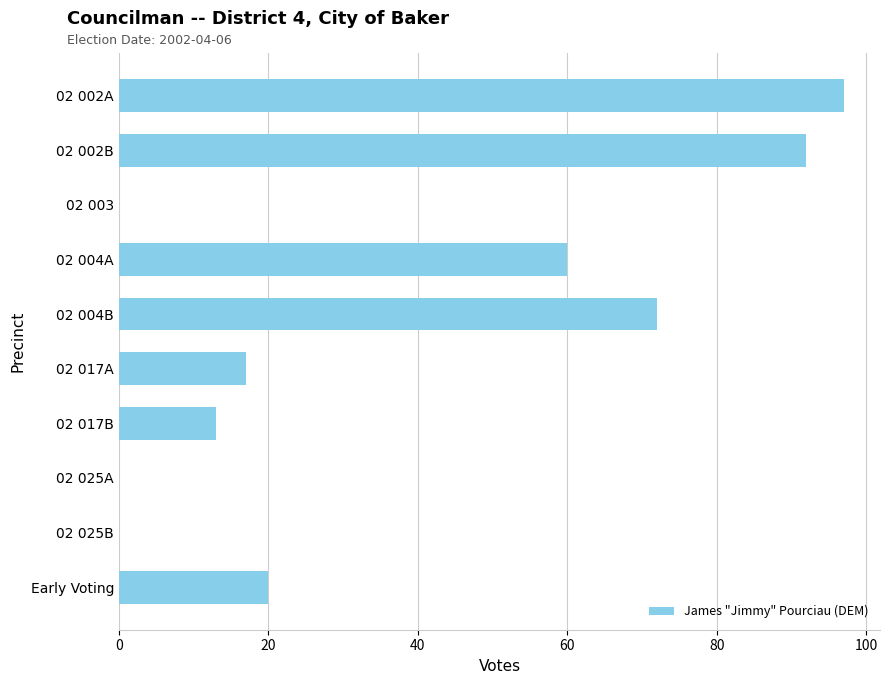

What is the sum of all values?

371